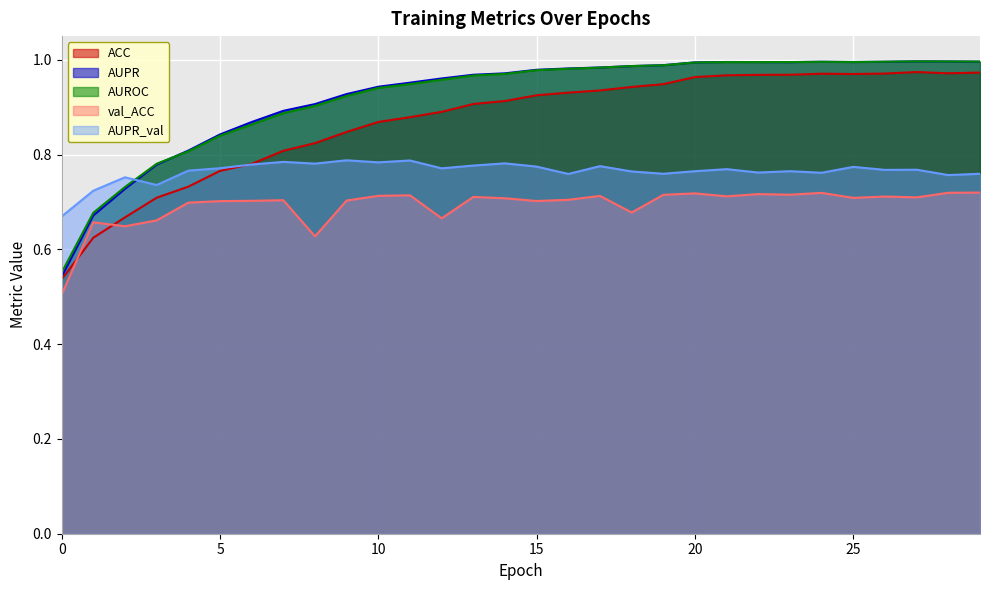

How many interior local peaks does the ACC series have?

2